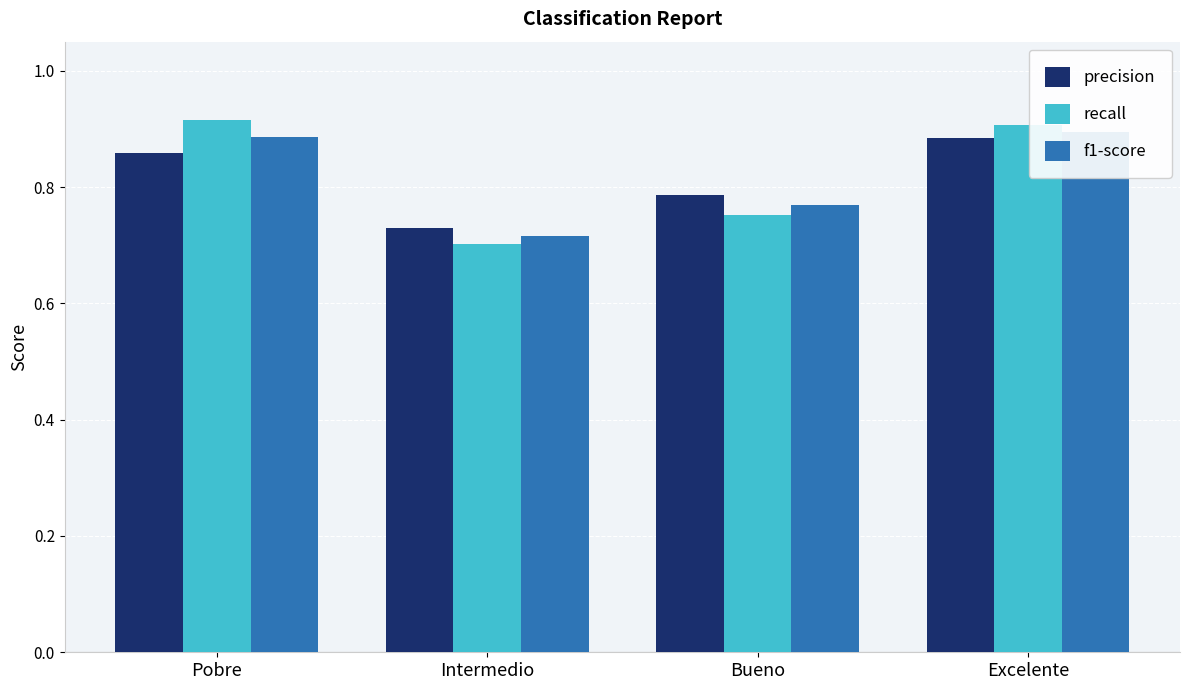

Which series has the largest total across all categories?

recall